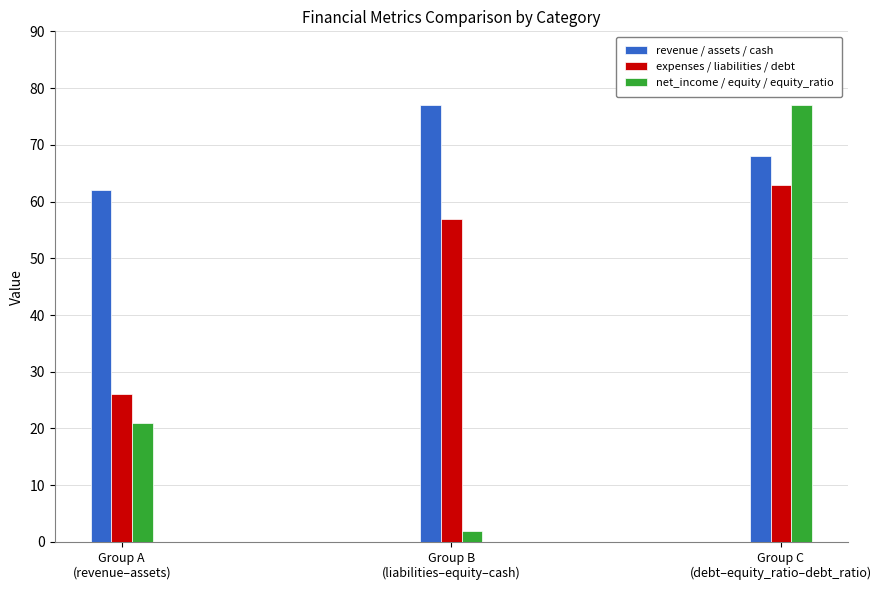

True or false: net_income / equity / equity_ratio has a value of 129 at Group C
(debt–equity_ratio–debt_ratio).

False